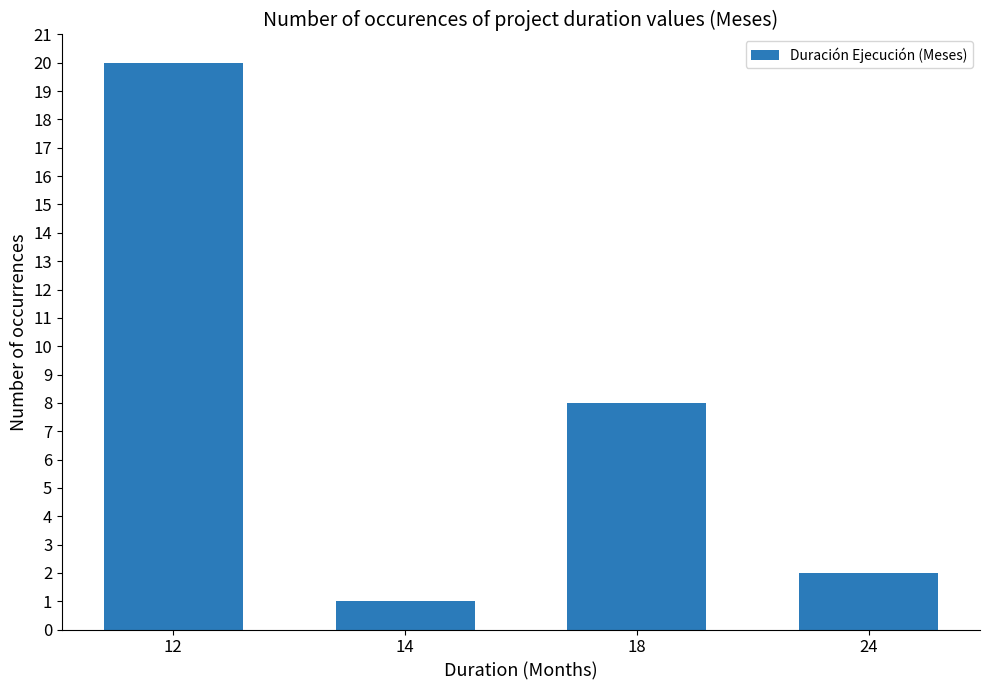

Approximately how many times larger is the value at 12 compared to 14?

20.0